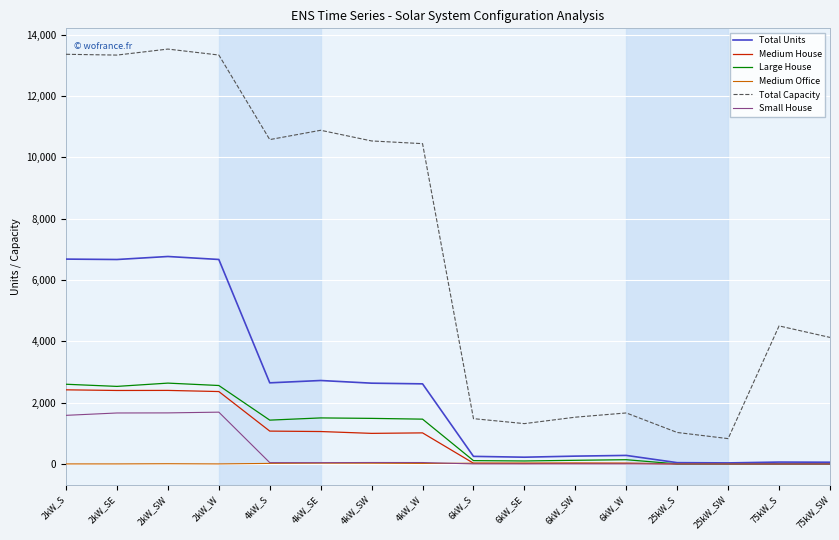

Which series has the largest range (max minus min)?

Total Capacity